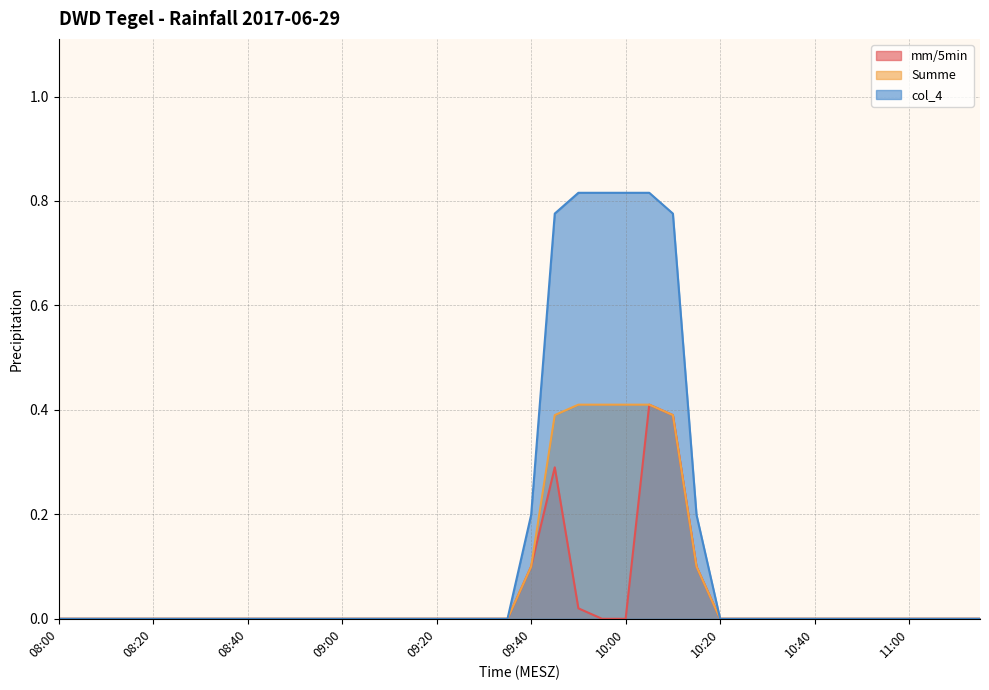

What position from the left is 09:40?

21